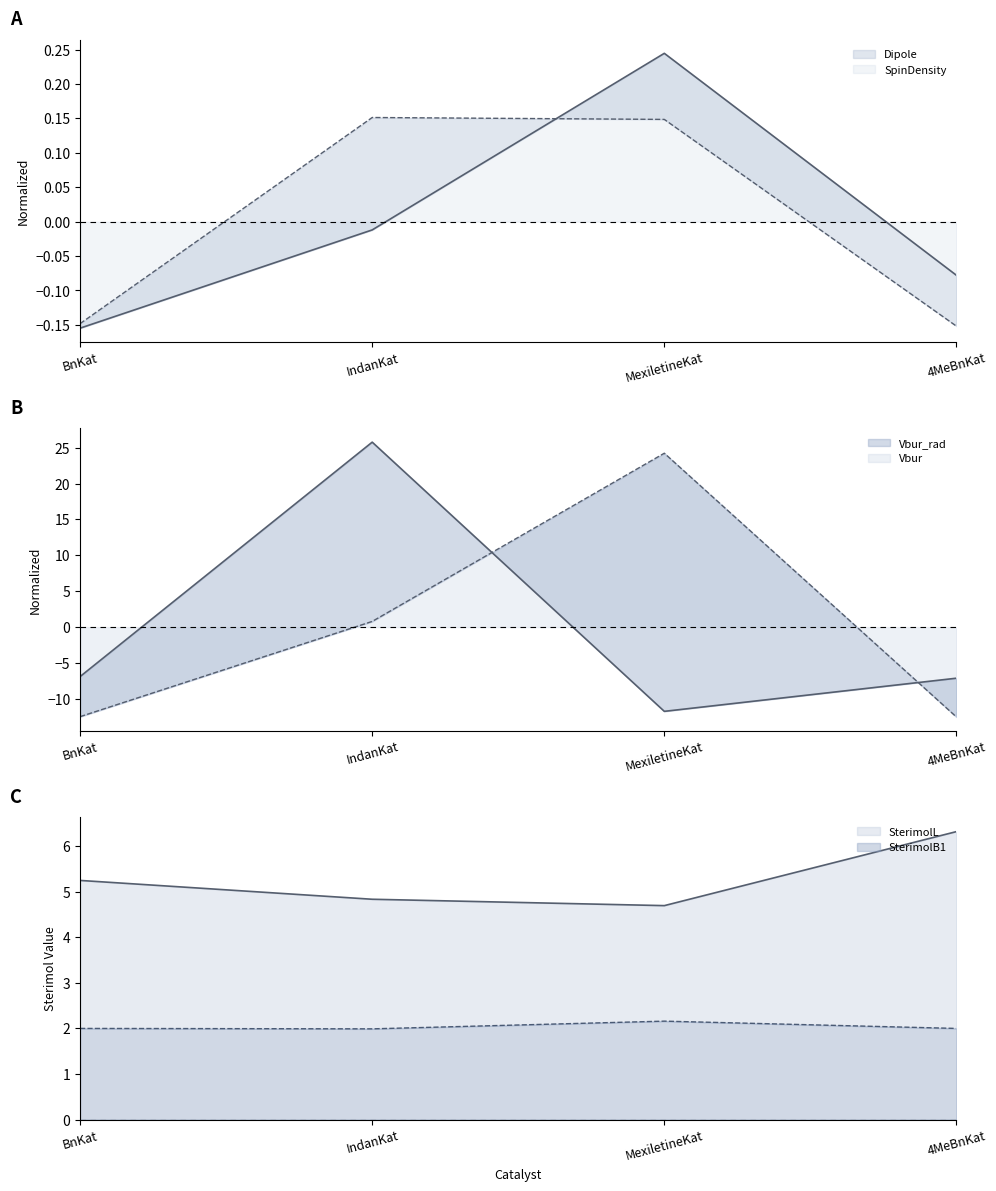

List the labels in order of Dipole value, largest first.

MexiletineKat, IndanKat, 4MeBnKat, BnKat